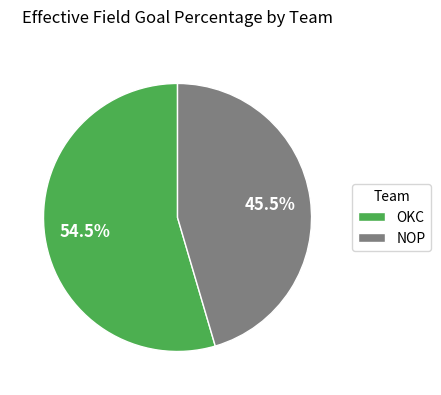

What portion of the pie excludes OKC?

45.5%